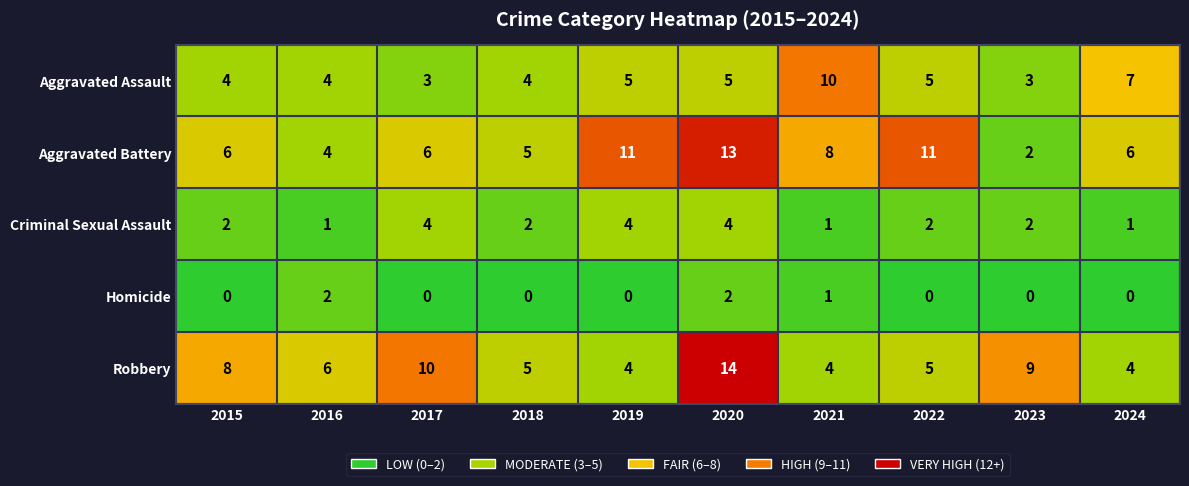

What is the maximum value shown in the chart?

14